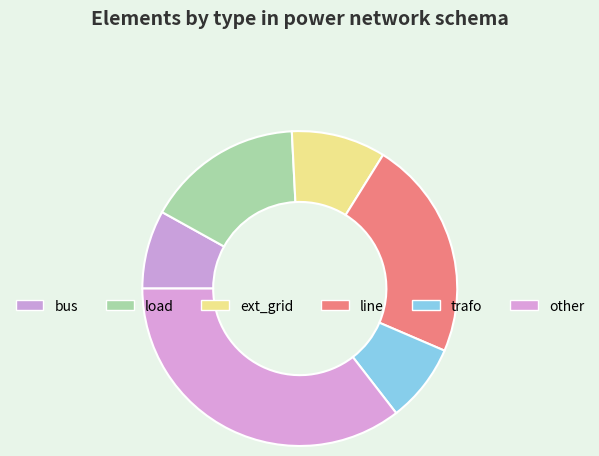

Does ext_grid represent more than half of the total?

No